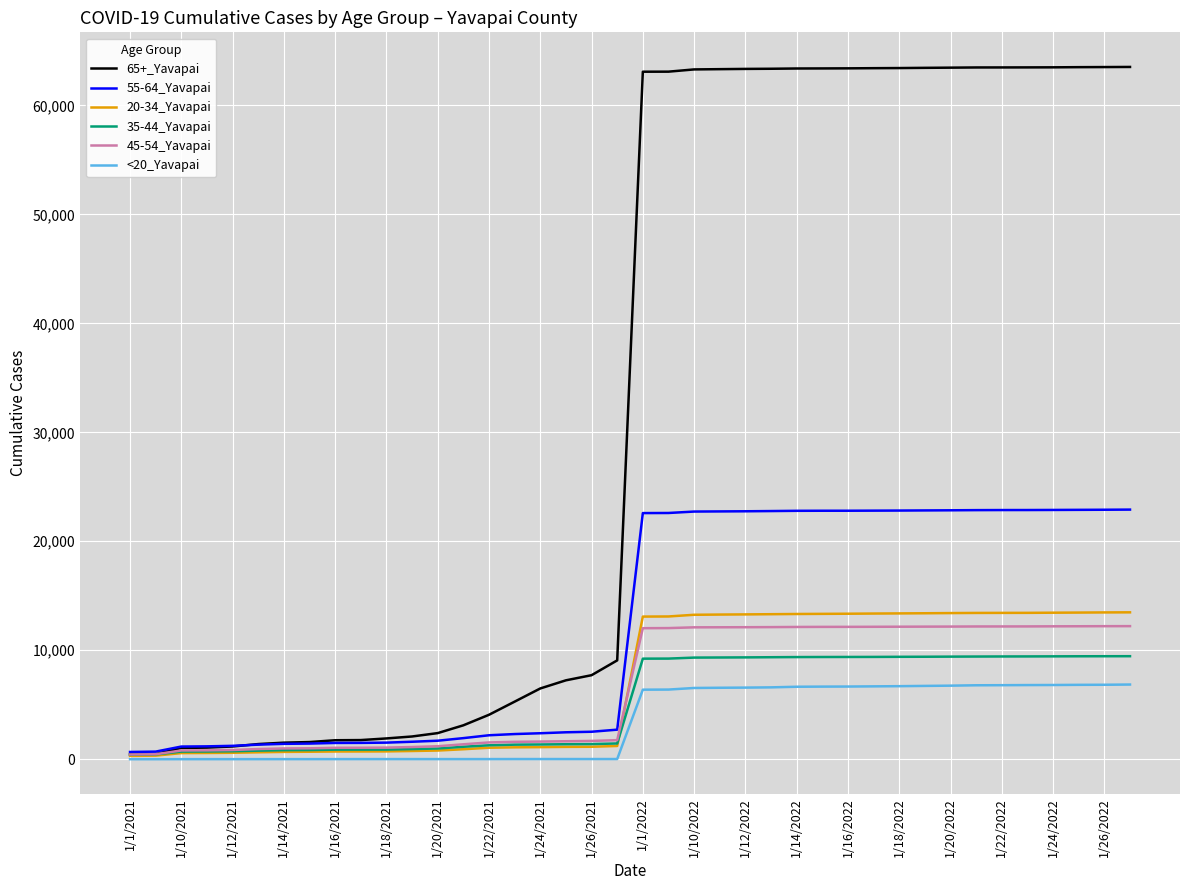

What is the difference between the maximum and minimum values in the 65+_Yavapai series?

63053